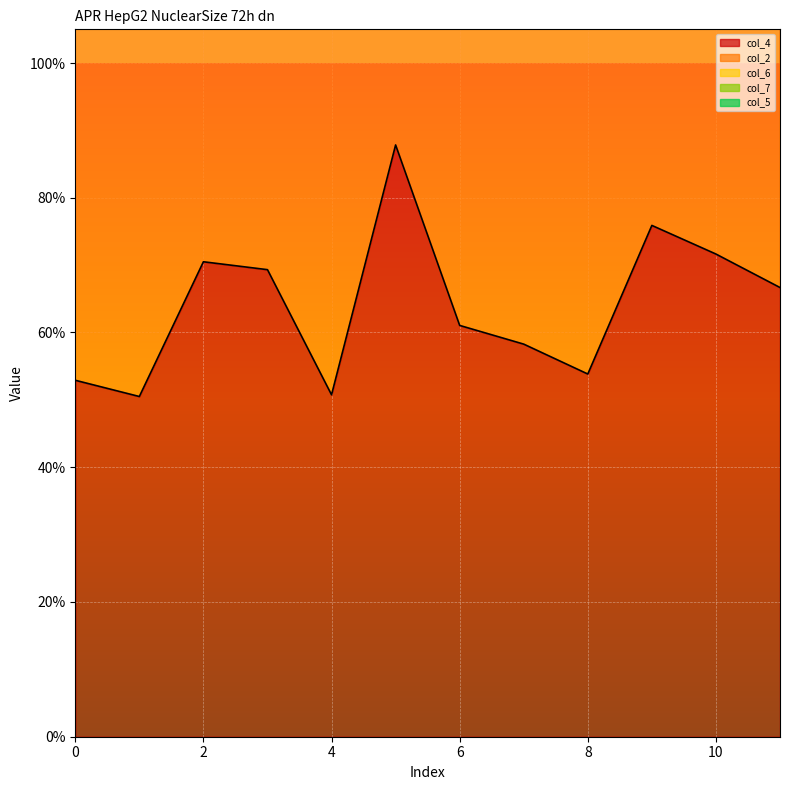

How many lines are shown in the chart?

5